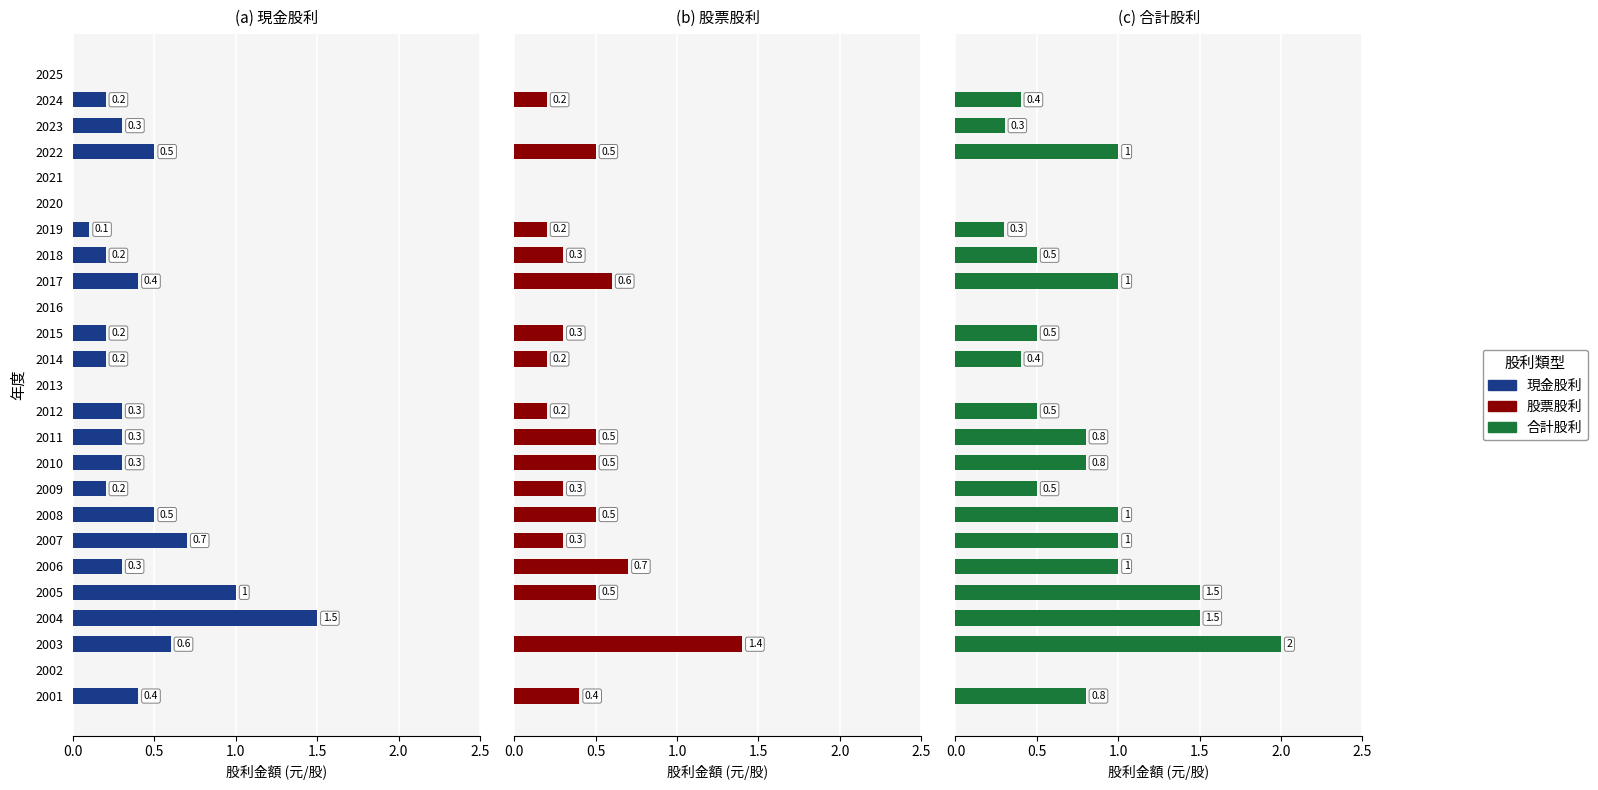

What is the label of the 21st bar from the right?

2.0